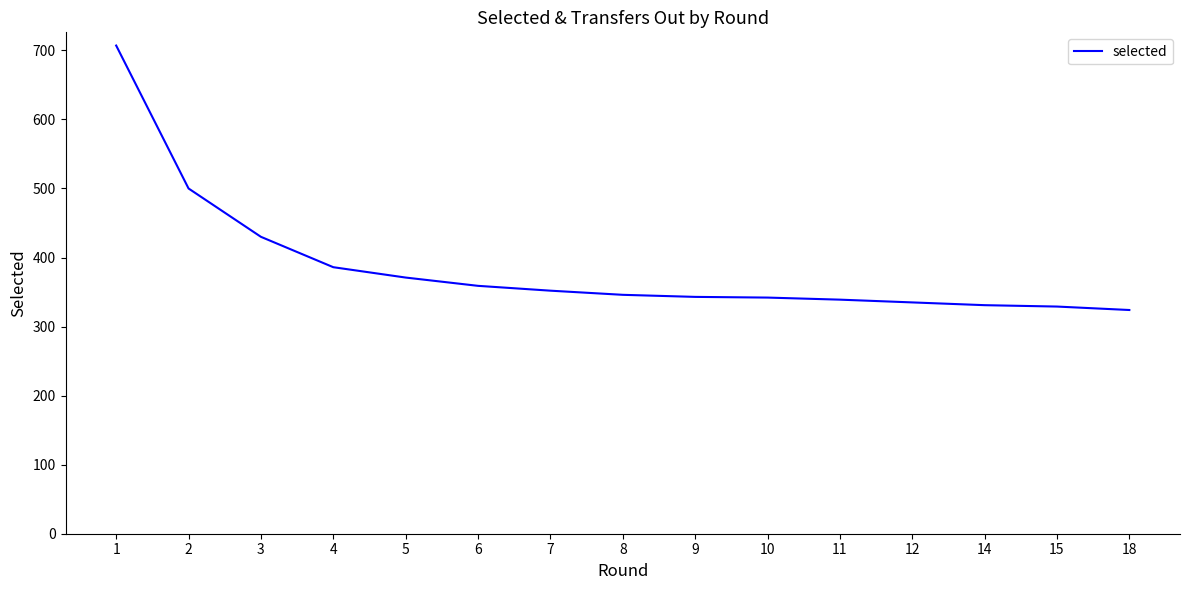

Read the value at 6.

359